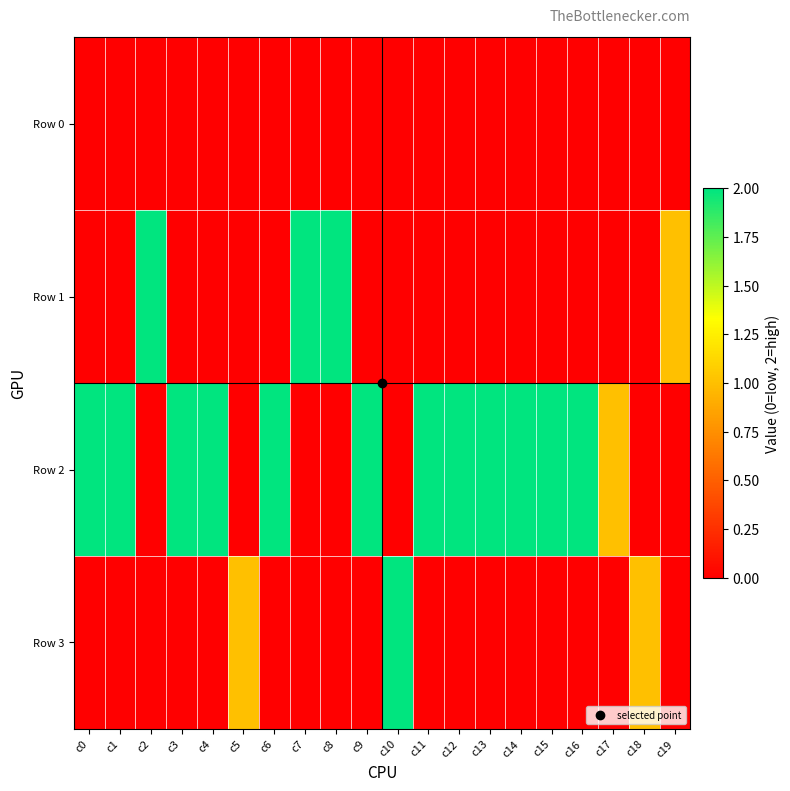

Reading right to left, list all the values displayed in this chart.

Row 0: c19=0	c18=0	c17=0	c16=0	c15=0	c14=0	c13=0	c12=0	c11=0	c10=0	c9=0	c8=0	c7=0	c6=0	c5=0	c4=0	c3=0	c2=0	c1=0	c0=0
Row 1: c19=1	c18=0	c17=0	c16=0	c15=0	c14=0	c13=0	c12=0	c11=0	c10=0	c9=0	c8=2	c7=2	c6=0	c5=0	c4=0	c3=0	c2=2	c1=0	c0=0
Row 2: c19=0	c18=0	c17=1	c16=2	c15=2	c14=2	c13=2	c12=2	c11=2	c10=0	c9=2	c8=0	c7=0	c6=2	c5=0	c4=2	c3=2	c2=0	c1=2	c0=2
Row 3: c19=0	c18=1	c17=0	c16=0	c15=0	c14=0	c13=0	c12=0	c11=0	c10=2	c9=0	c8=0	c7=0	c6=0	c5=1	c4=0	c3=0	c2=0	c1=0	c0=0